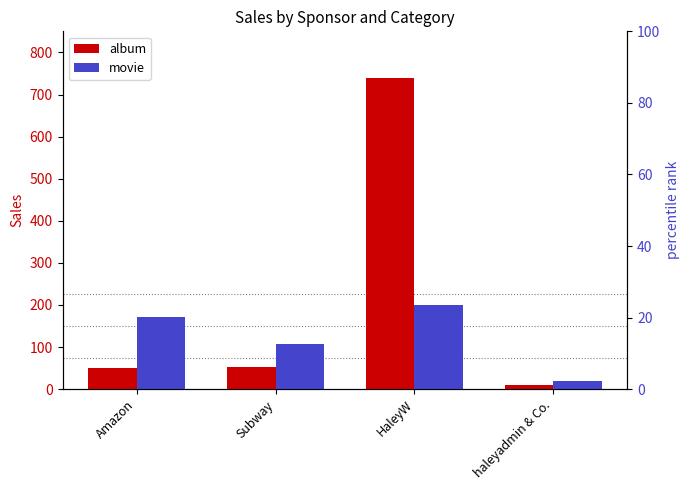

What is the difference between the movie values at Subway and Amazon?

64.9